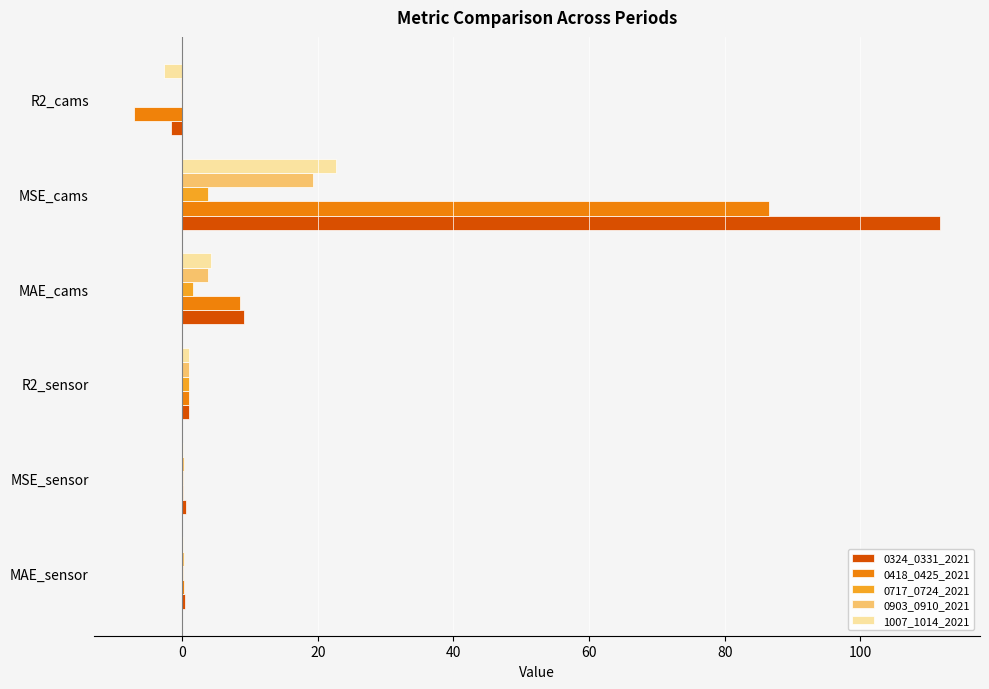

Is the value of 1007_1014_2021 at MSE_sensor greater than the value of 0903_0910_2021 at MAE_cams?

No